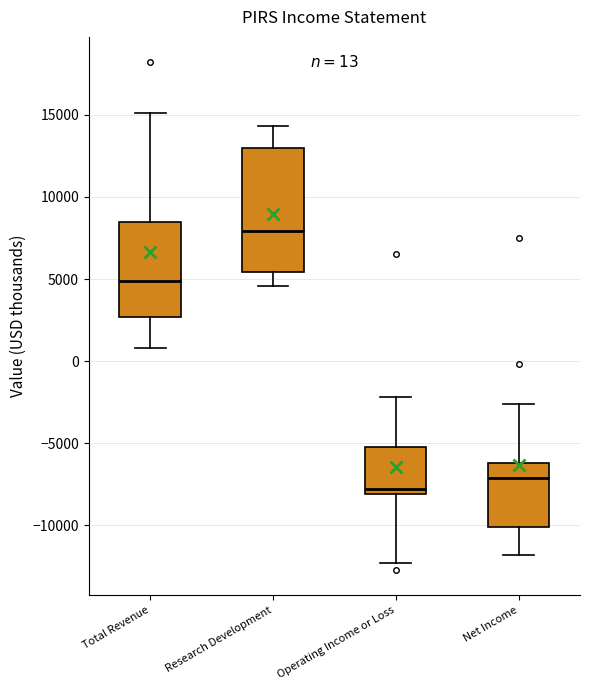

Which box is the tallest, from its lower edge to its upper edge?

Research Development